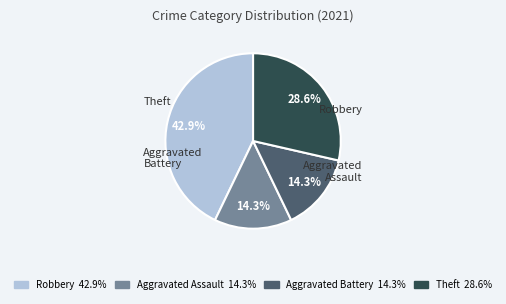

Which has a higher value, Robbery or Theft?

Robbery